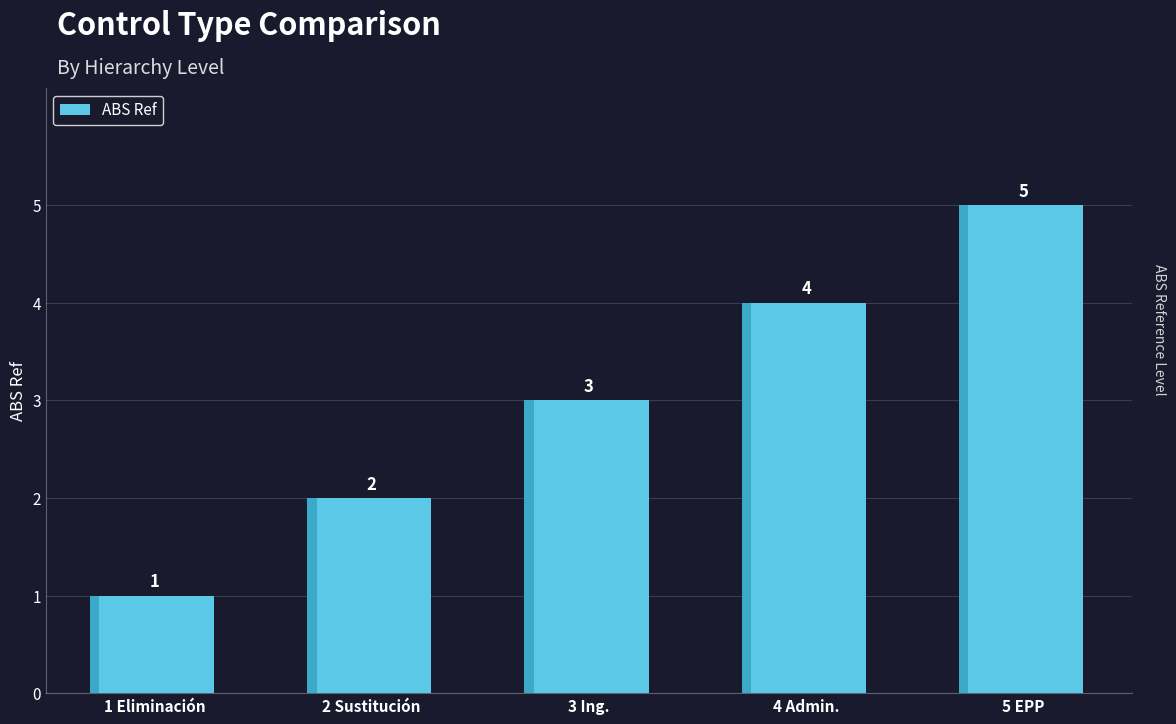

What is the difference between the maximum and minimum values?

4